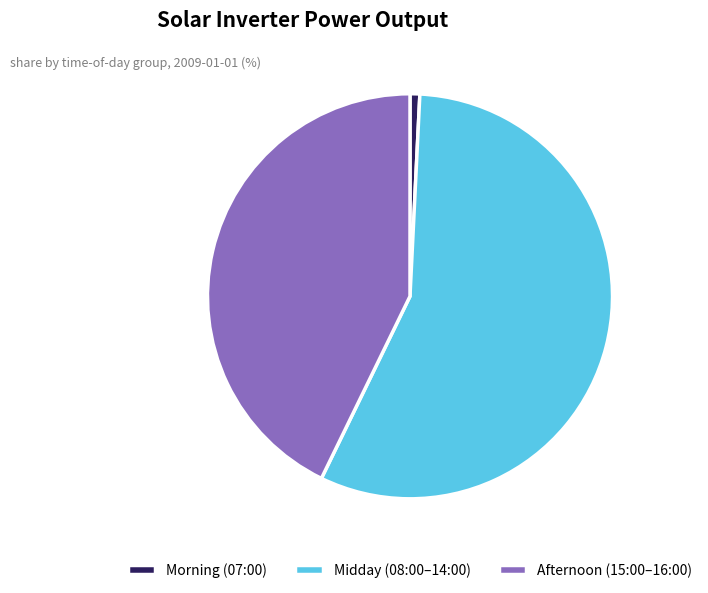

Does any single category account for the majority?

Yes